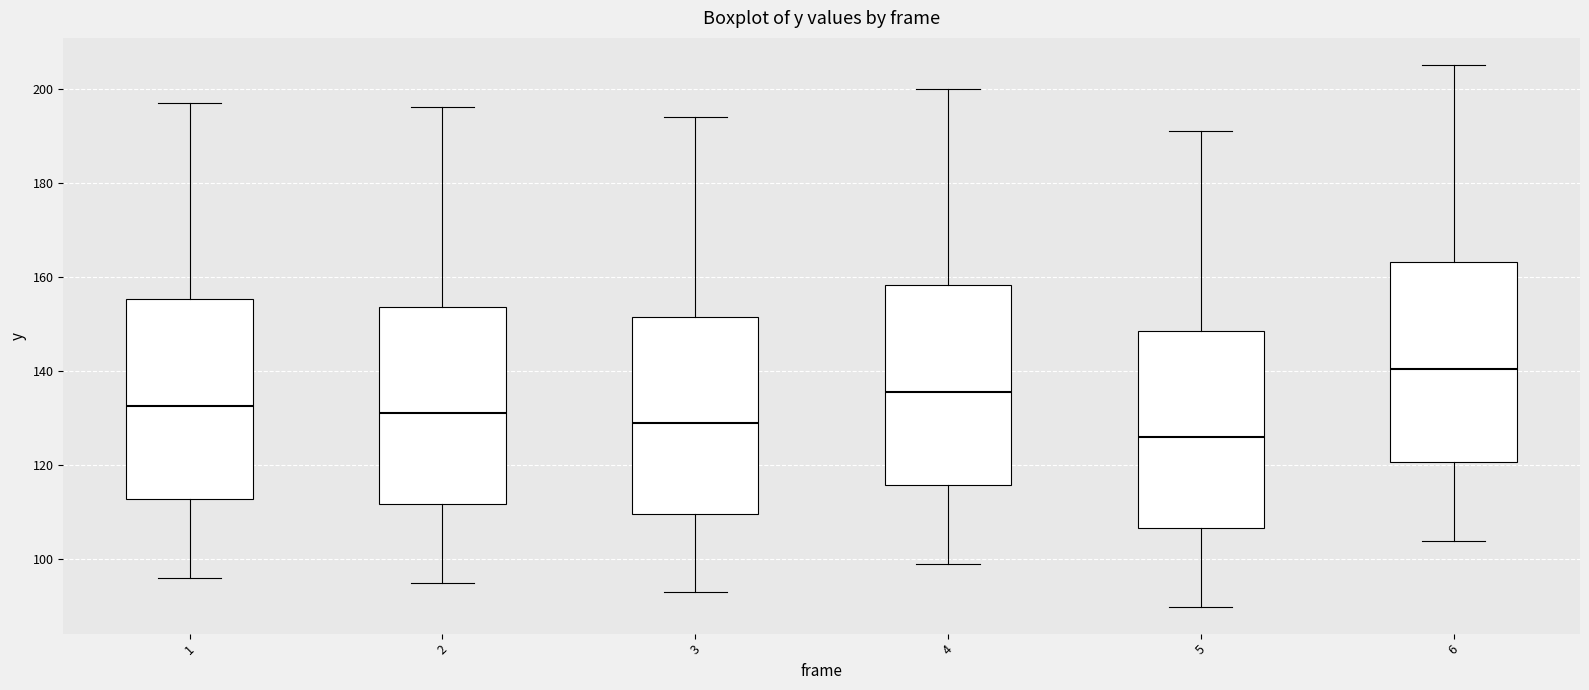

Reading left to right, read every box against the y-axis: the position of its median line, the range the box covers, and the ends of its whiskers. The values are not printed on the chart, so give them approximately, as read against the axis.

1: median 132, box 112 to 156, whiskers 96 to 198
2: median 132, box 112 to 154, whiskers 96 to 196
3: median 130, box 110 to 152, whiskers 94 to 194
4: median 136, box 116 to 158, whiskers 100 to 200
5: median 126, box 106 to 148, whiskers 90 to 192
6: median 140, box 120 to 164, whiskers 104 to 206